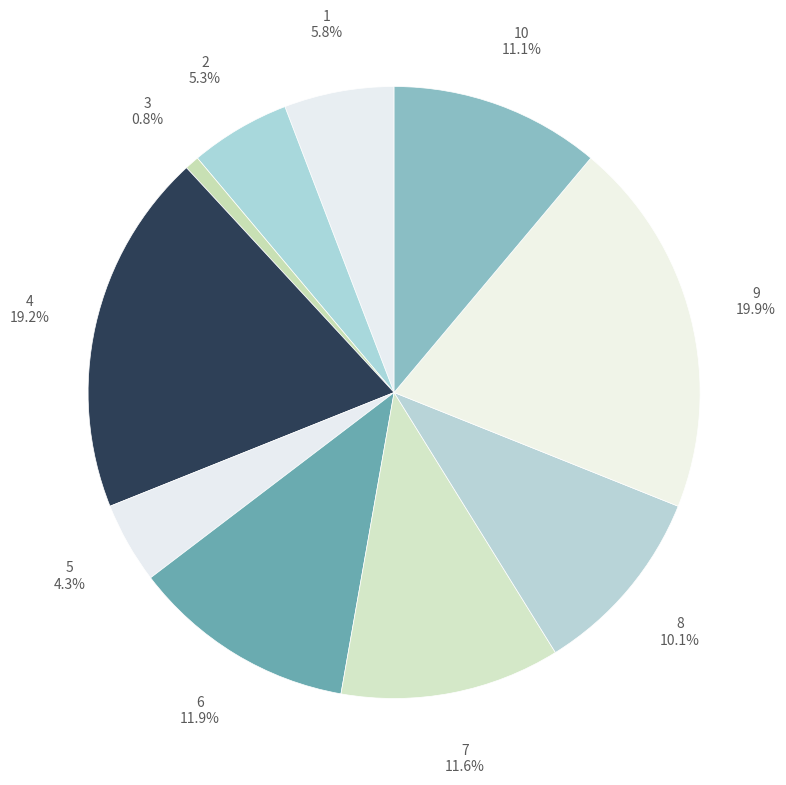

Approximately how many times larger is the value at 2 compared to 9?

0.3